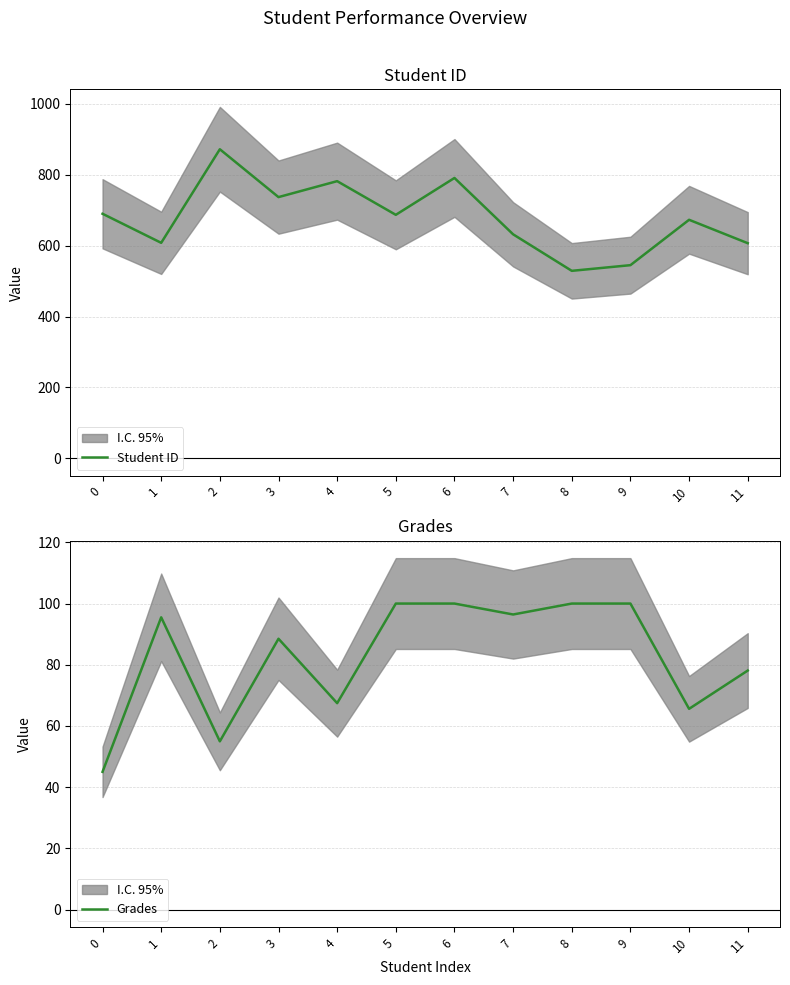

List the series in order of their peak value, lowest first.

Grades, Student ID